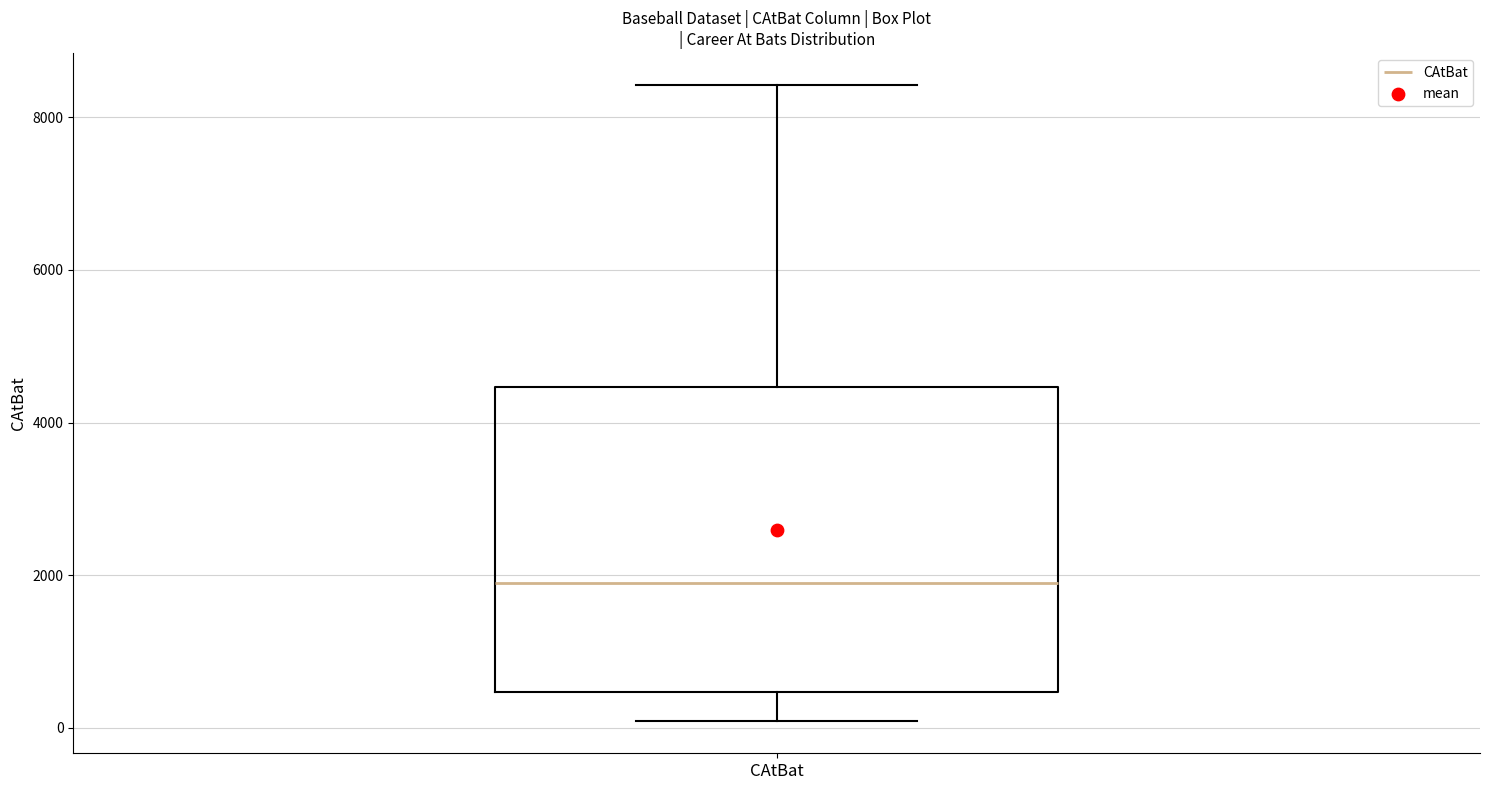

Transcribe this box plot: give where the median line is, the range the box spans, and where the two whiskers end, as read against the y-axis. The values are not printed on the chart, so give them approximately, as read against the axis.

median 2000, box 400 to 4400, whiskers 0 to 8400